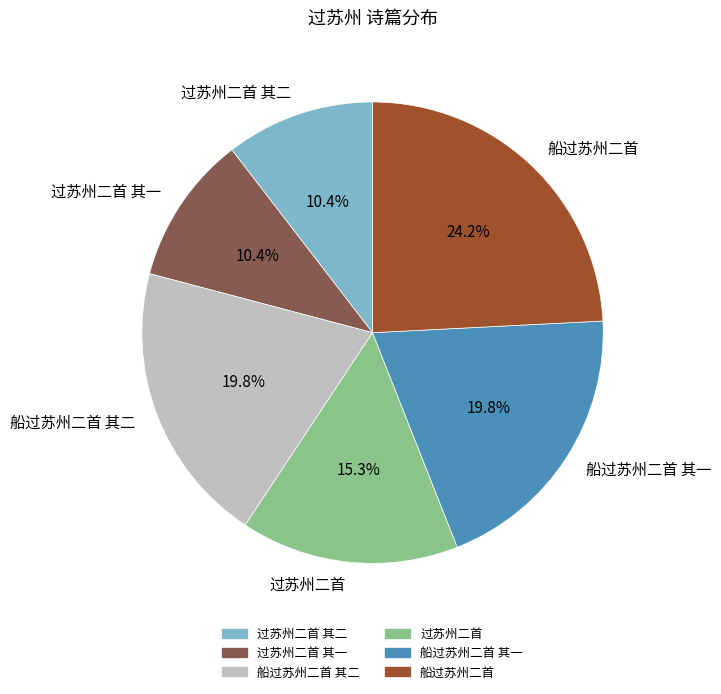

How many slices are in this pie chart?

6